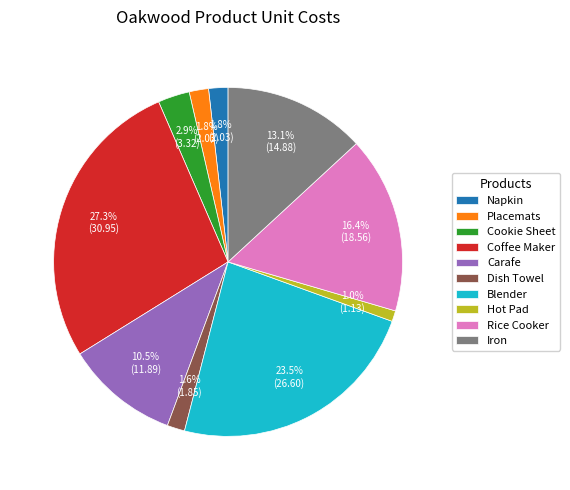

To the nearest percent, what is the difference between the Iron and Hot Pad slice percentages?

12%